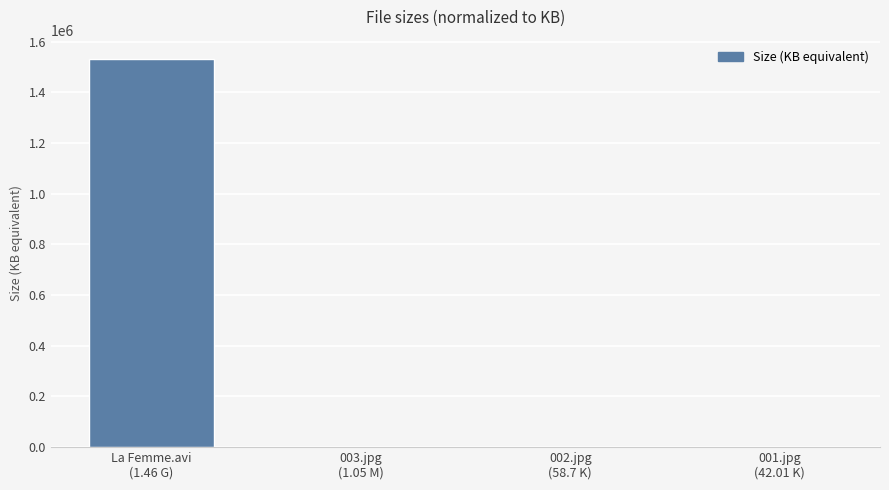

What is the maximum value shown in the chart?

1530921.0